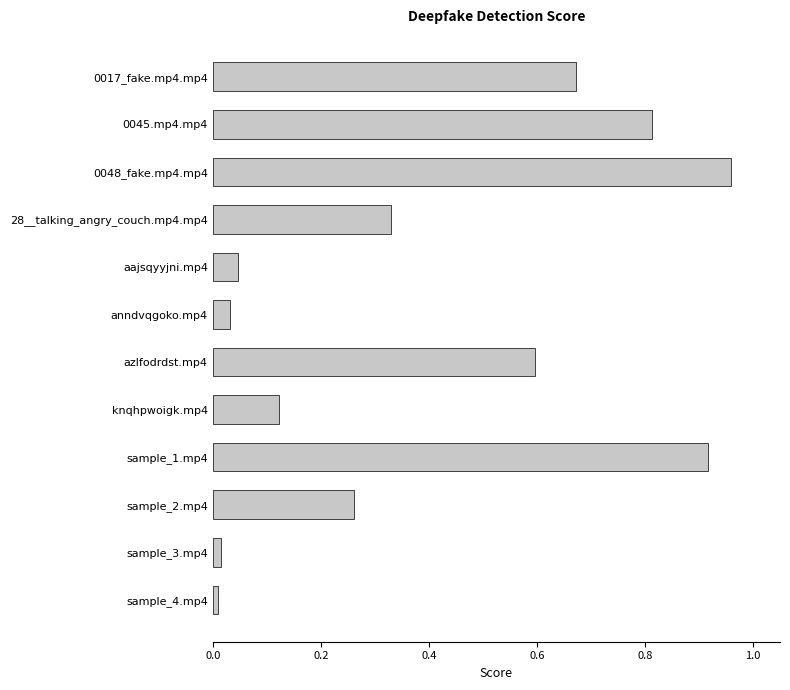

Which category has the highest value across all series?

0048_fake.mp4.mp4